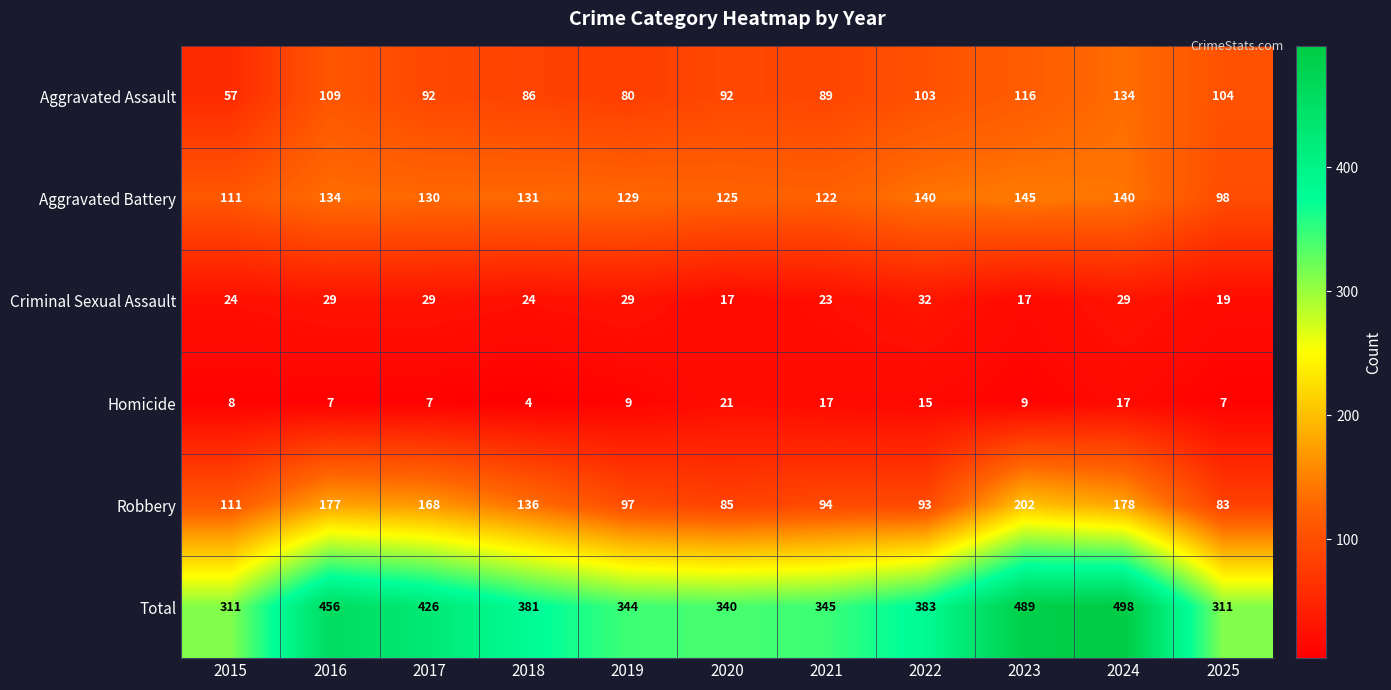

Which category has the highest value across all series?

2024